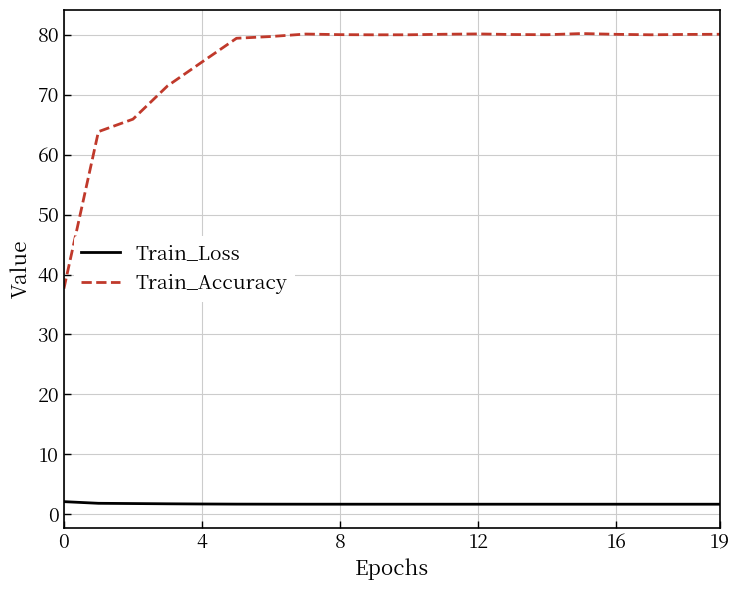

What is the minimum value for Train_Accuracy?

37.6